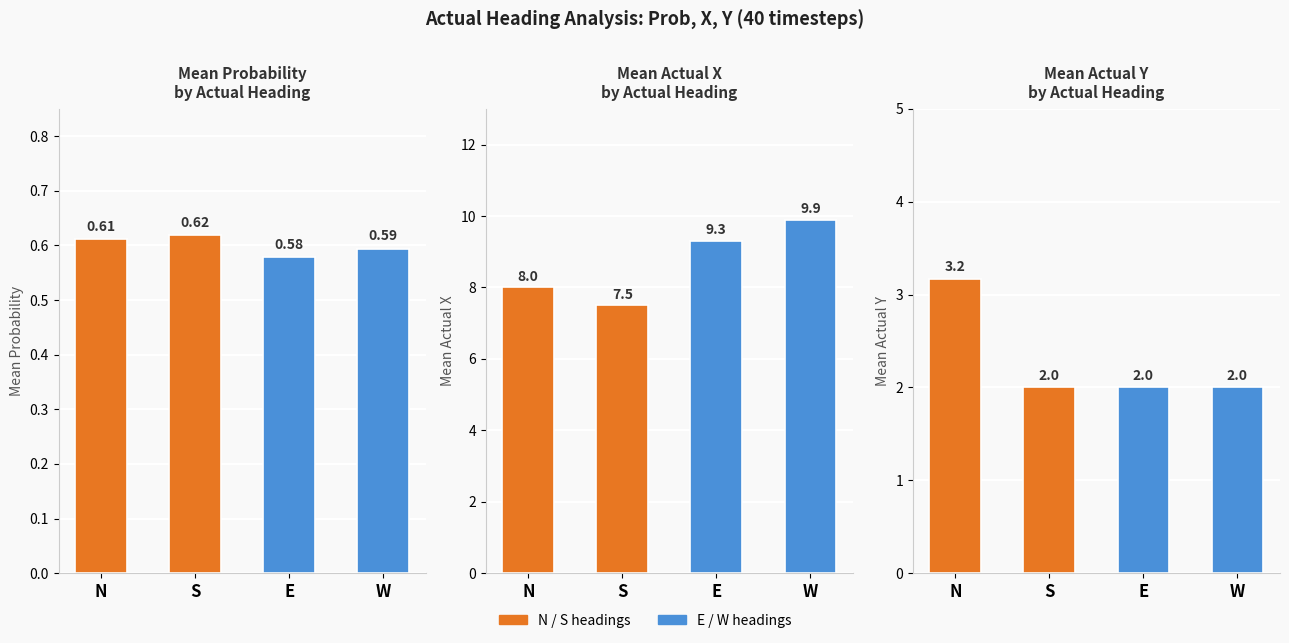

What is the total value across all series at E?

11.9